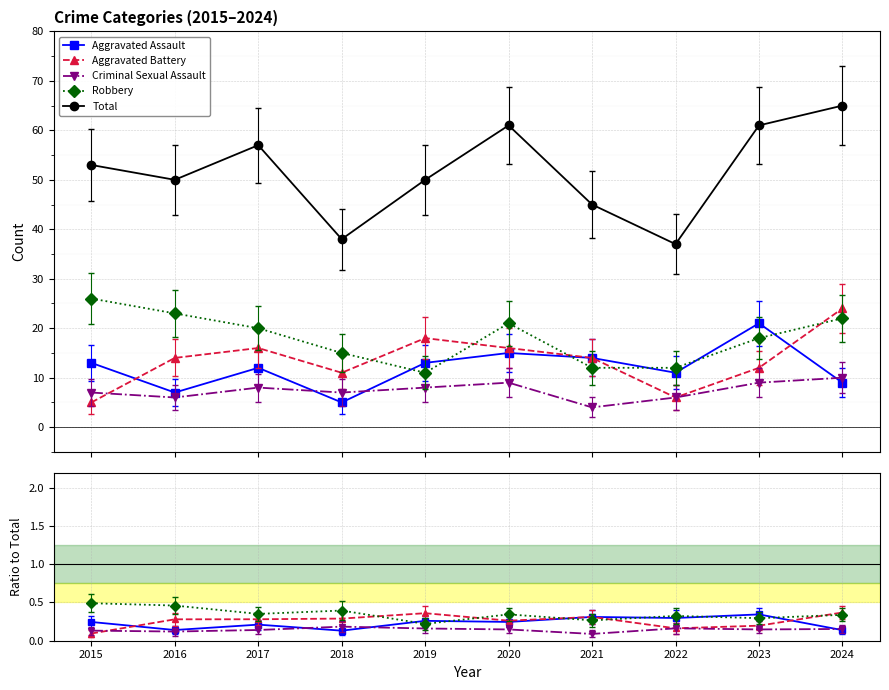

Which series has the largest total across all categories?

Total